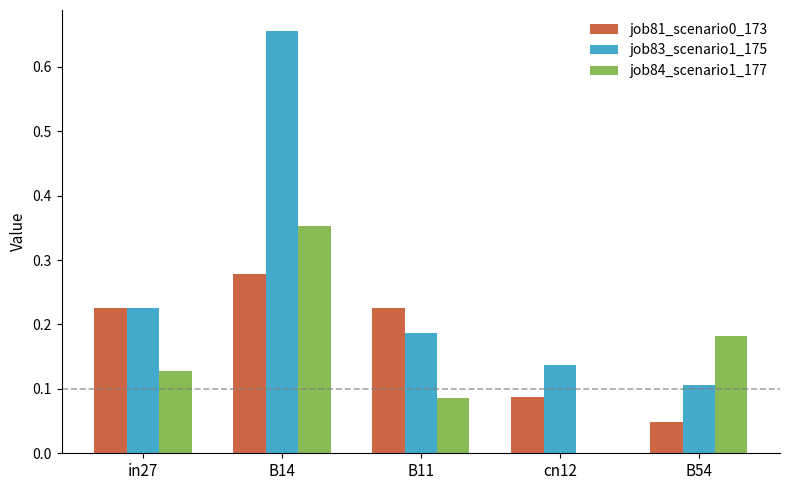

At which category does the chart reach its peak across all series?

B14